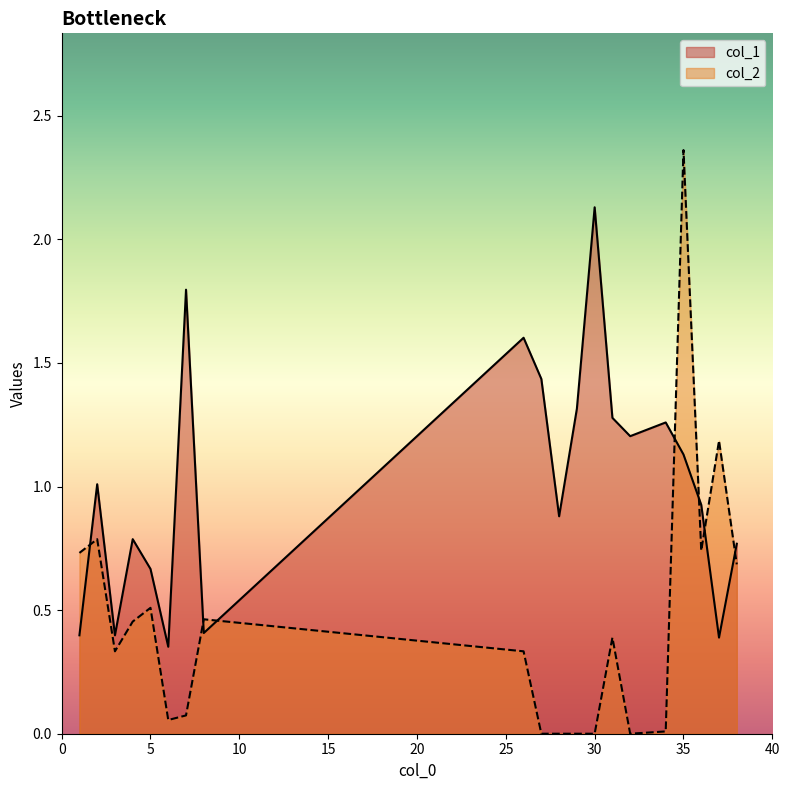

Which series changed the most between 30 and 31?

col_1